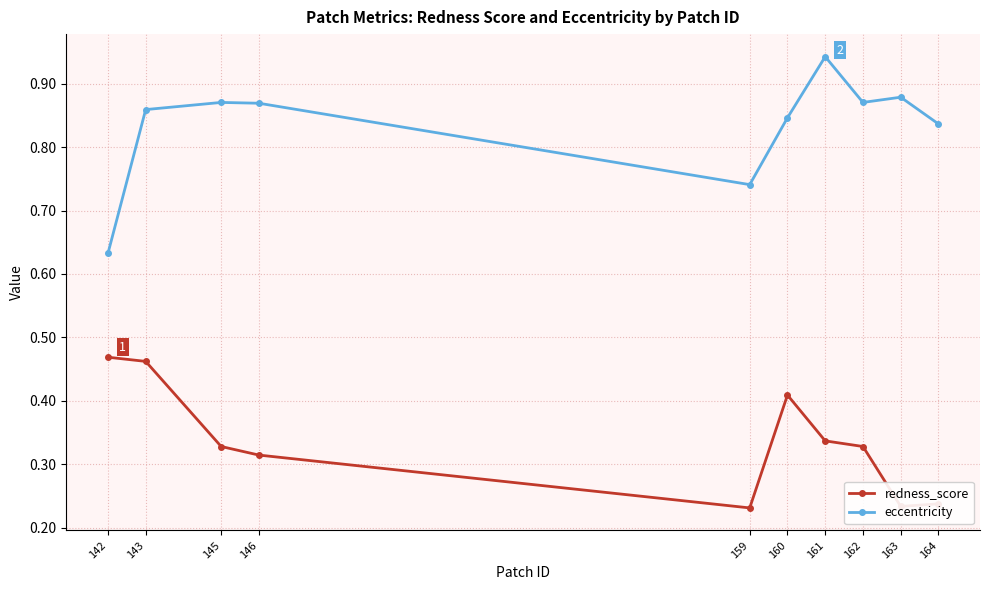

Which series changed the most between 162 and 164?

redness_score